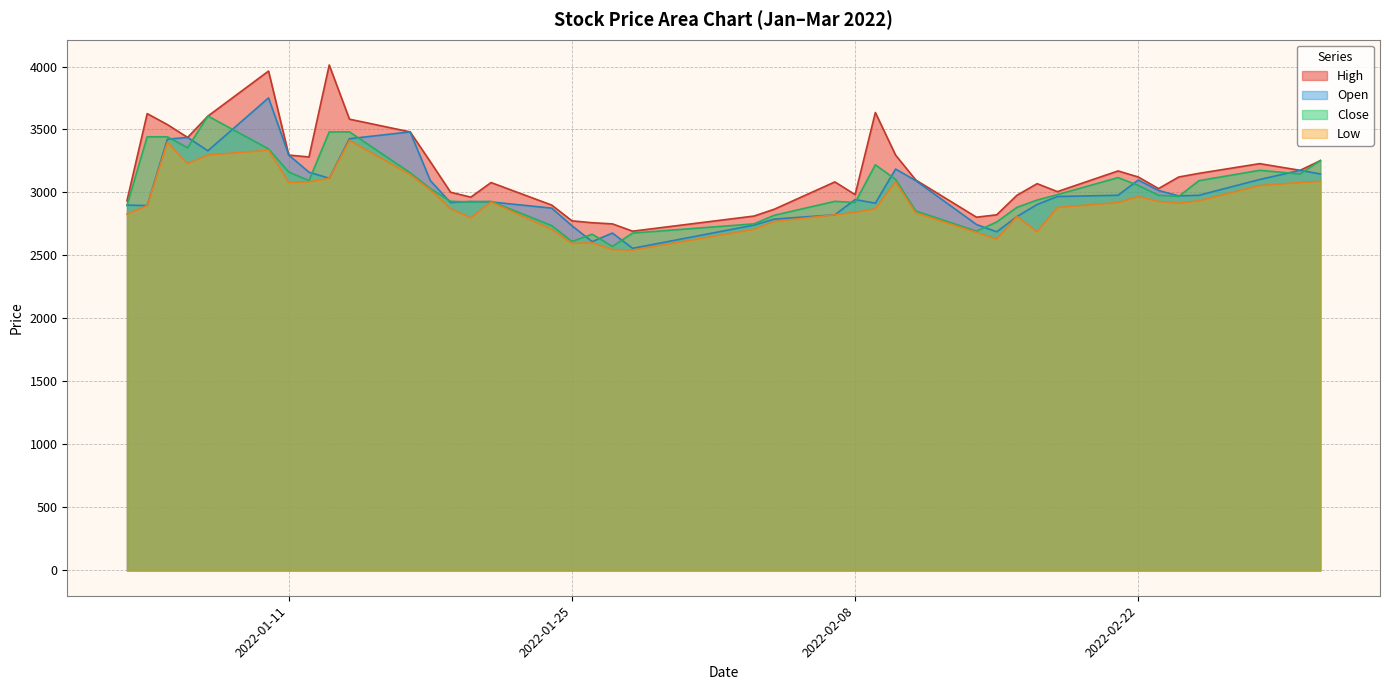

What is the difference between the maximum and minimum values in the Low series?

870